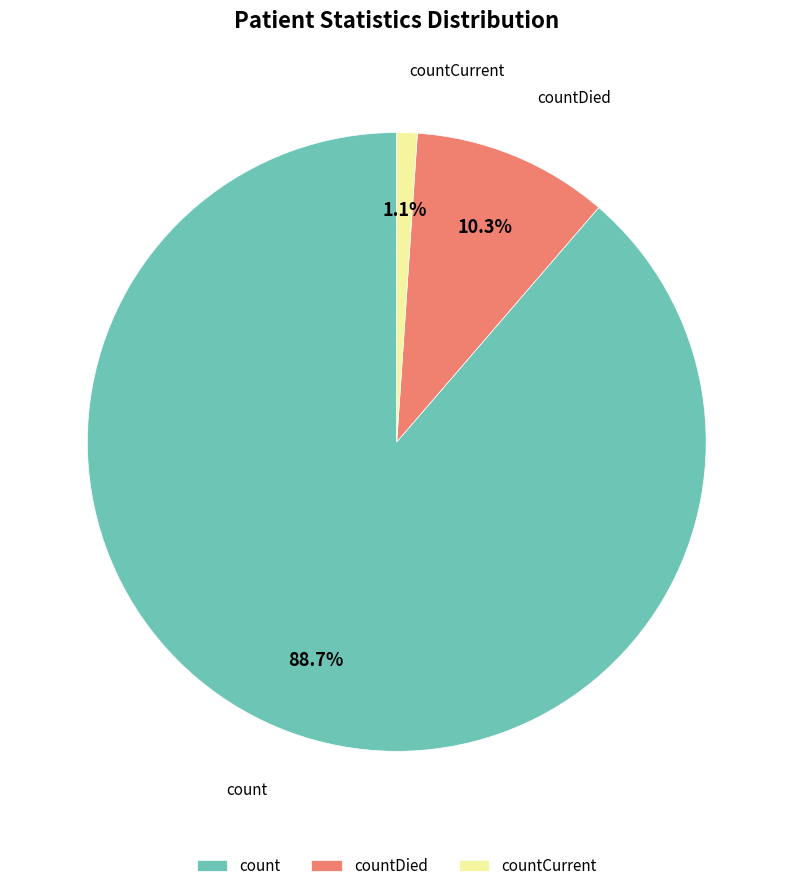

To the nearest percent, what percentage of the pie is countDied?

10%